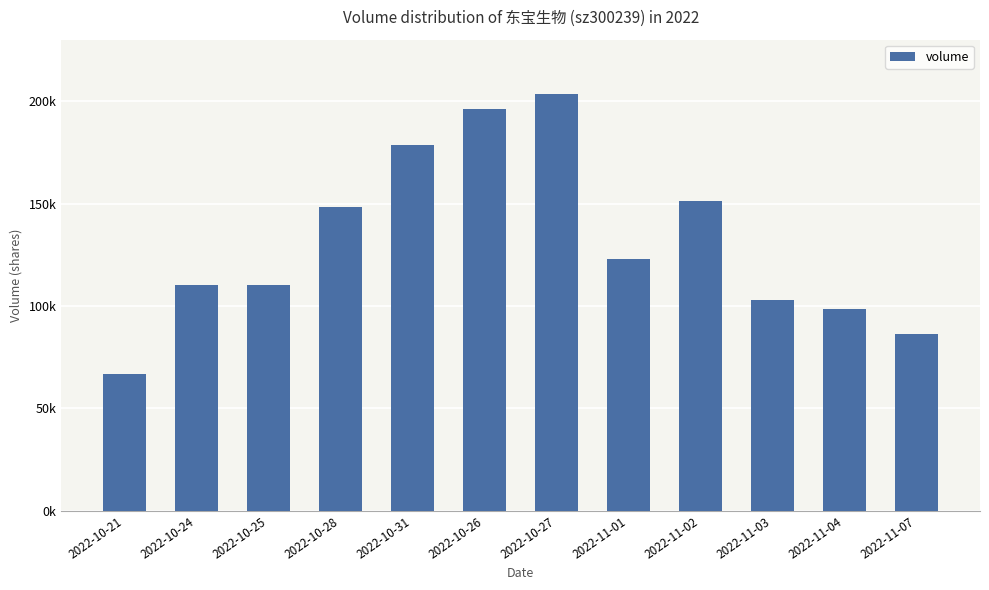

List the labels in order of value, smallest first.

2022-10-21, 2022-11-07, 2022-11-04, 2022-11-03, 2022-10-24, 2022-10-25, 2022-11-01, 2022-10-28, 2022-11-02, 2022-10-31, 2022-10-26, 2022-10-27